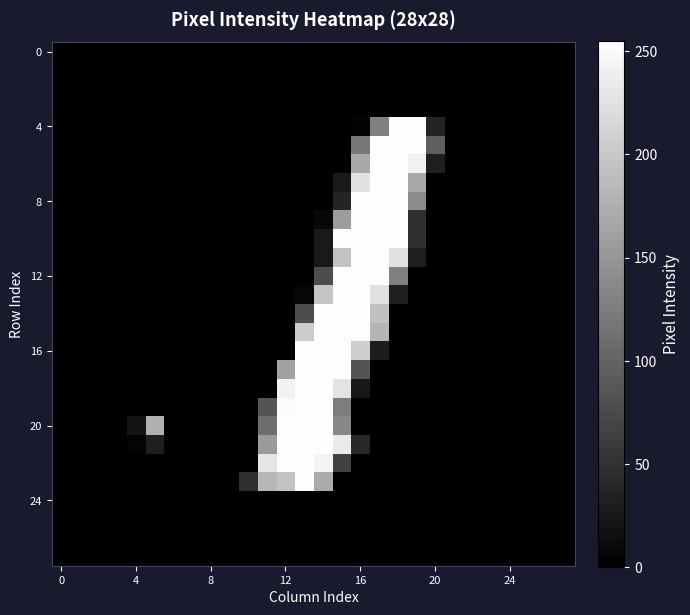

Which series has the widest spread of values?

row_4